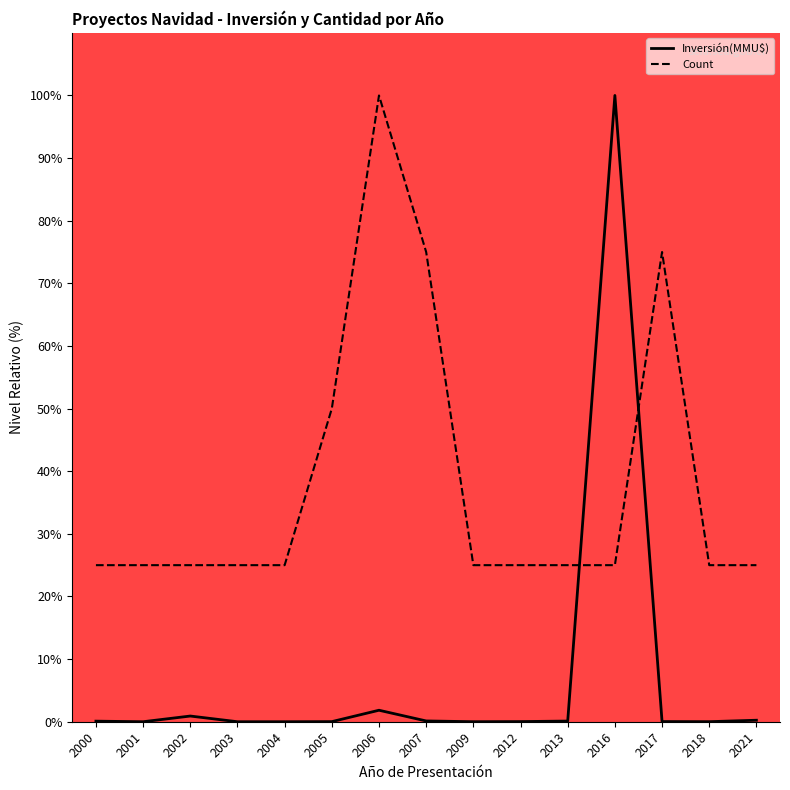

How many intersections are there between Count and Inversión(MMU$)?

2